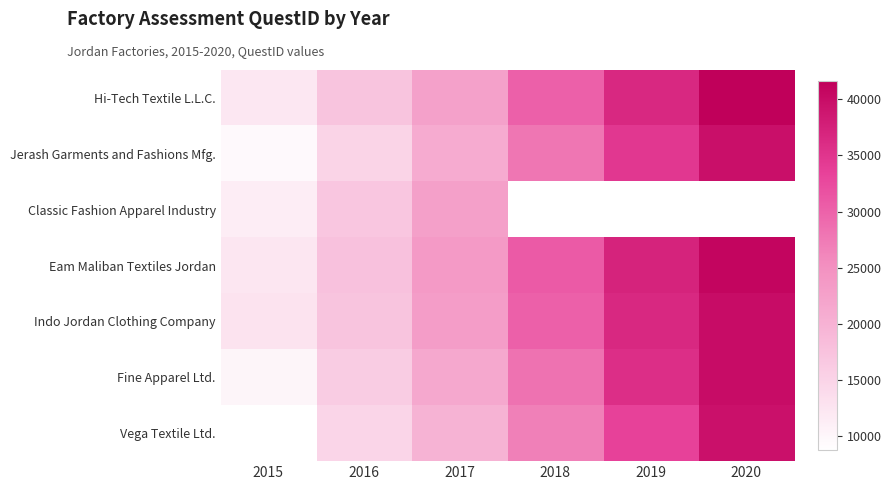

How many distinct data groups are displayed?

7